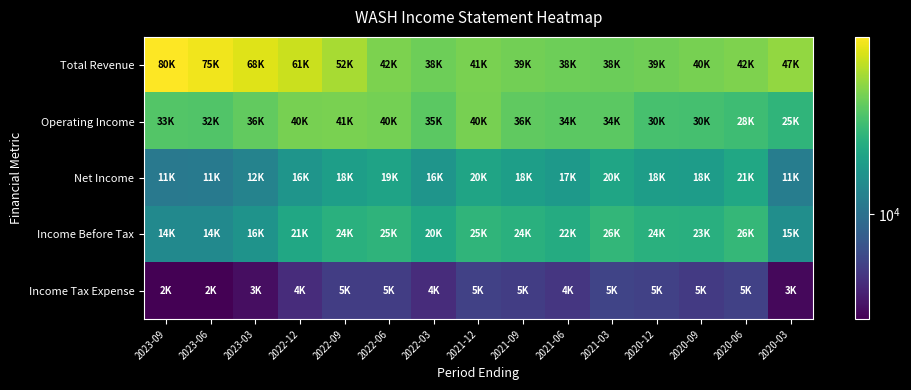

Reading left to right, transcribe all the data shown in this chart.

Total Revenue: 2023-09=80700	2023-06=75200	2023-03=68800	2022-12=61800	2022-09=52100	2022-06=42000	2022-03=38500	2021-12=41400	2021-09=39800	2021-06=38800	2021-03=38000	2020-12=39400	2020-09=40800	2020-06=42600	2020-03=47100
Operating Income: 2023-09=33200	2023-06=32800	2023-03=36400	2022-12=40600	2022-09=41200	2022-06=40500	2022-03=35000	2021-12=40600	2021-09=36000	2021-06=34700	2021-03=34900	2020-12=30500	2020-09=30300	2020-06=28700	2020-03=25600
Net Income: 2023-09=11100	2023-06=11200	2023-03=12800	2022-12=16500	2022-09=18600	2022-06=19900	2022-03=16400	2021-12=20100	2021-09=18700	2021-06=17400	2021-03=20400	2020-12=18500	2020-09=18300	2020-06=21000	2020-03=11900
Income Before Tax: 2023-09=14100	2023-06=14100	2023-03=16100	2022-12=21000	2022-09=24000	2022-06=25300	2022-03=20900	2021-12=25700	2021-09=24100	2021-06=22300	2021-03=26100	2020-12=24100	2020-09=23500	2020-06=26600	2020-03=15000
Income Tax Expense: 2023-09=2900	2023-06=2900	2023-03=3300	2022-12=4400	2022-09=5300	2022-06=5300	2022-03=4400	2021-12=5500	2021-09=5300	2021-06=4900	2021-03=5700	2020-12=5500	2020-09=5100	2020-06=5500	2020-03=3100